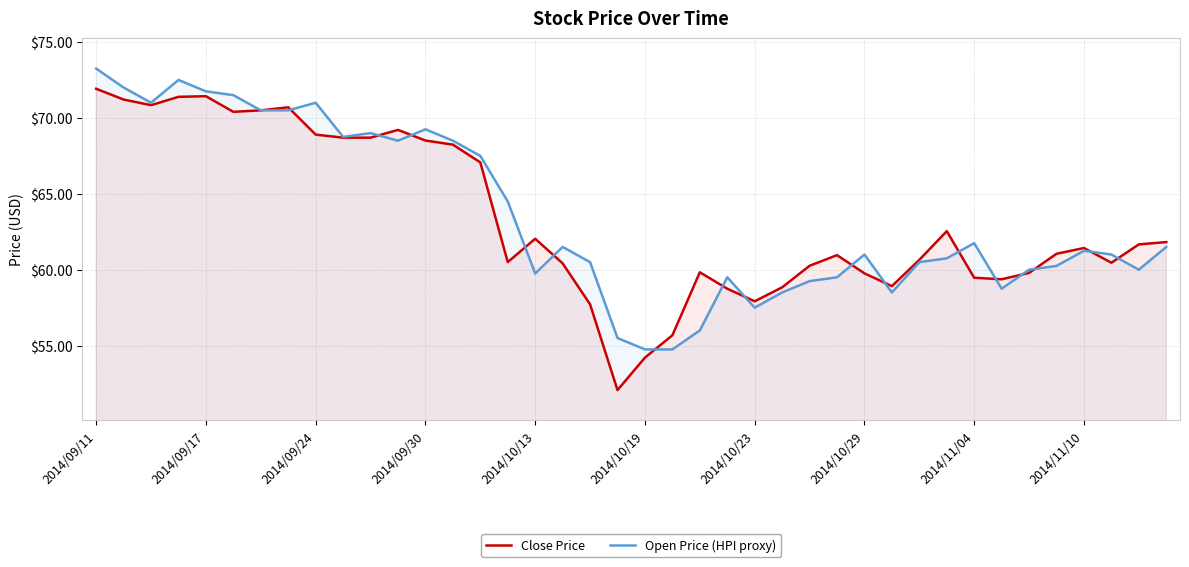

What is the smallest value displayed?

52.1